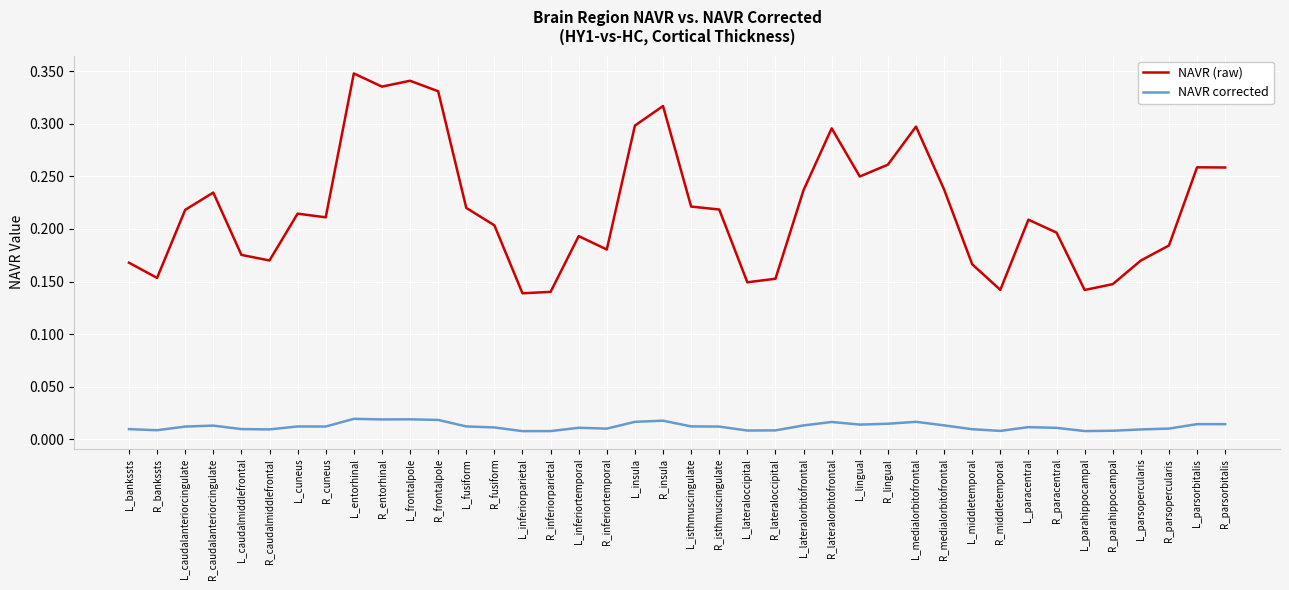

At how many categories does at least one series exceed 0?

40